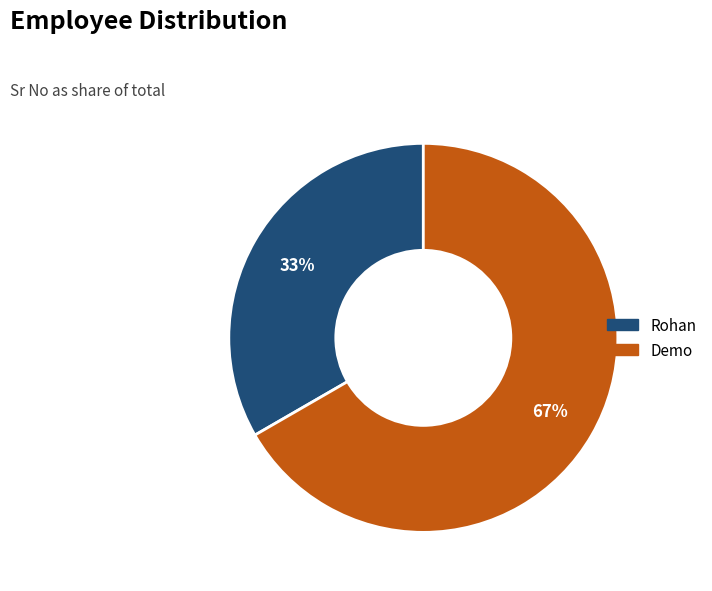

True or false: Rohan accounts for 33% of the total.

True